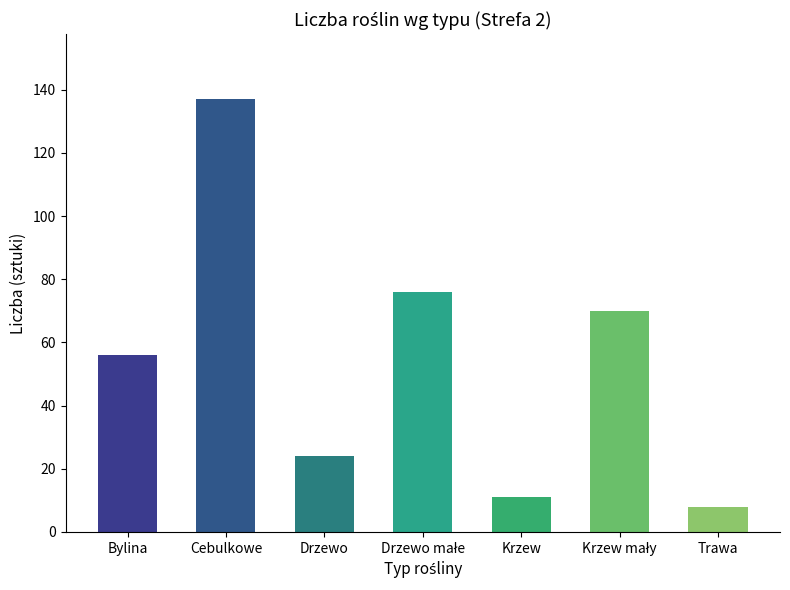

Count the number of categories in the chart.

7